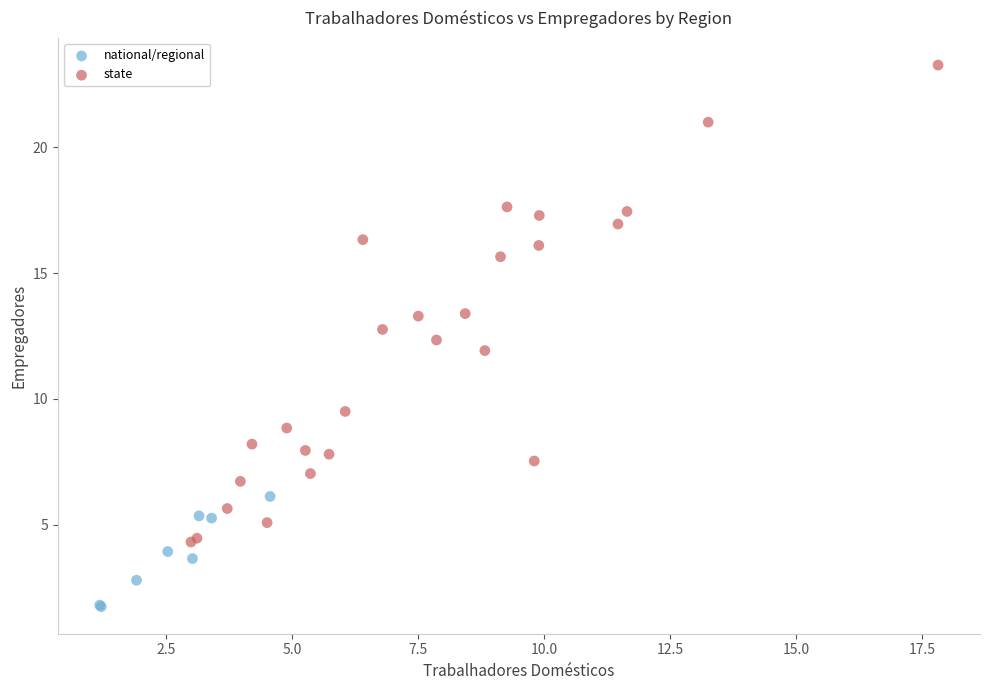

Which series has the largest Y range (max minus min)?

state